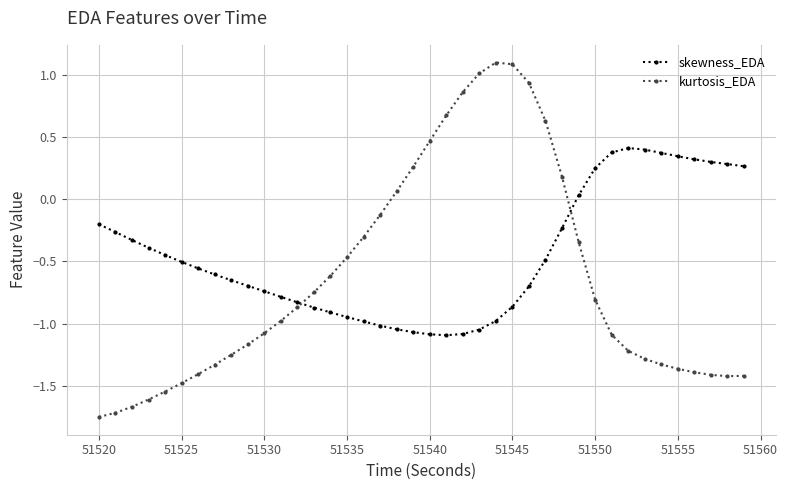

What is the difference between the maximum and minimum values in the kurtosis_EDA series?

2.9